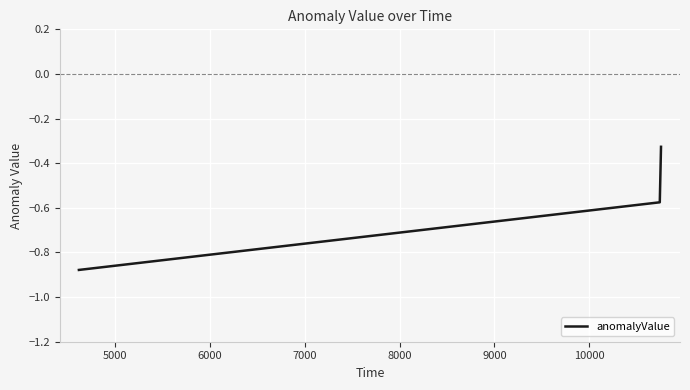

What is the difference between the maximum and minimum values?

0.6